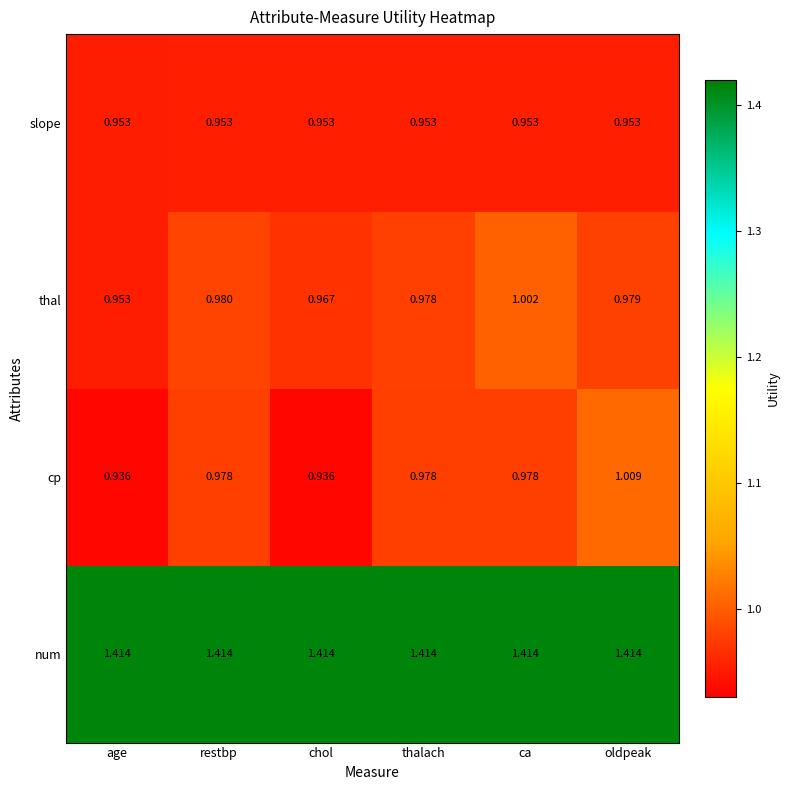

At which category is the sum across all series the highest?

oldpeak